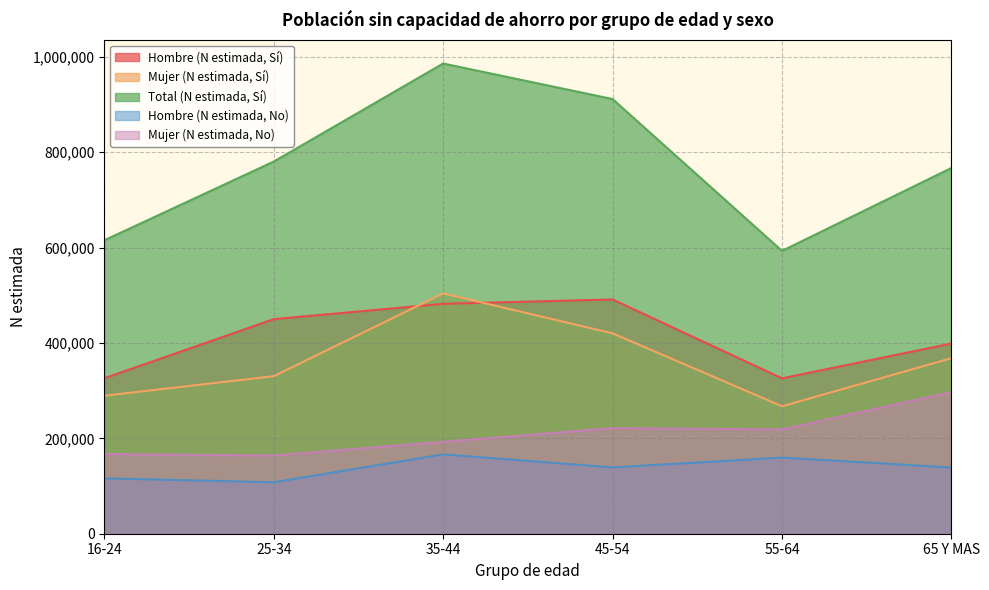

How many series are shown in this chart?

5